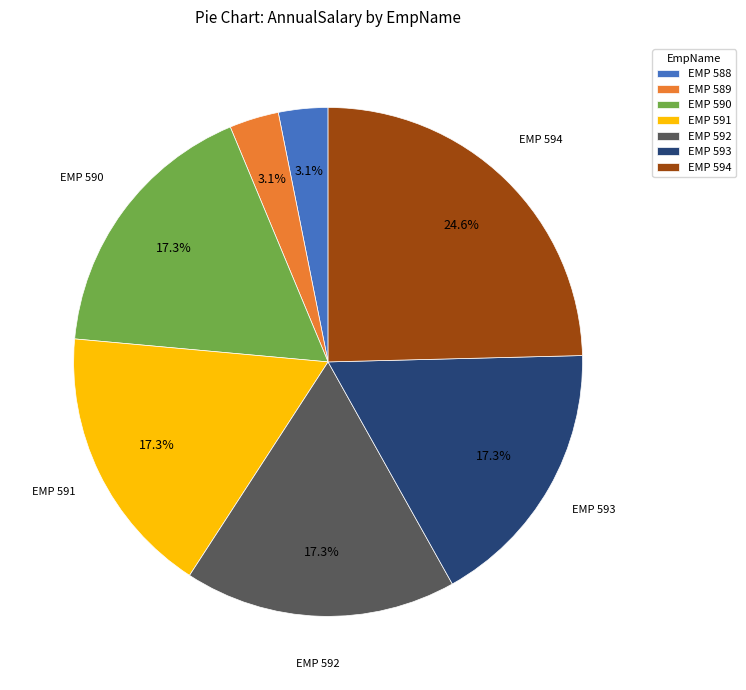

Between EMP 590 and EMP 594, which is larger?

EMP 594